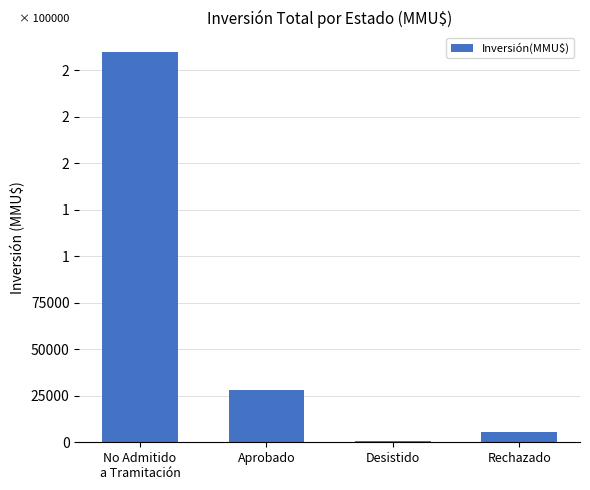

What is the change in value from No Admitido
a Tramitación to Aprobado?

-181839